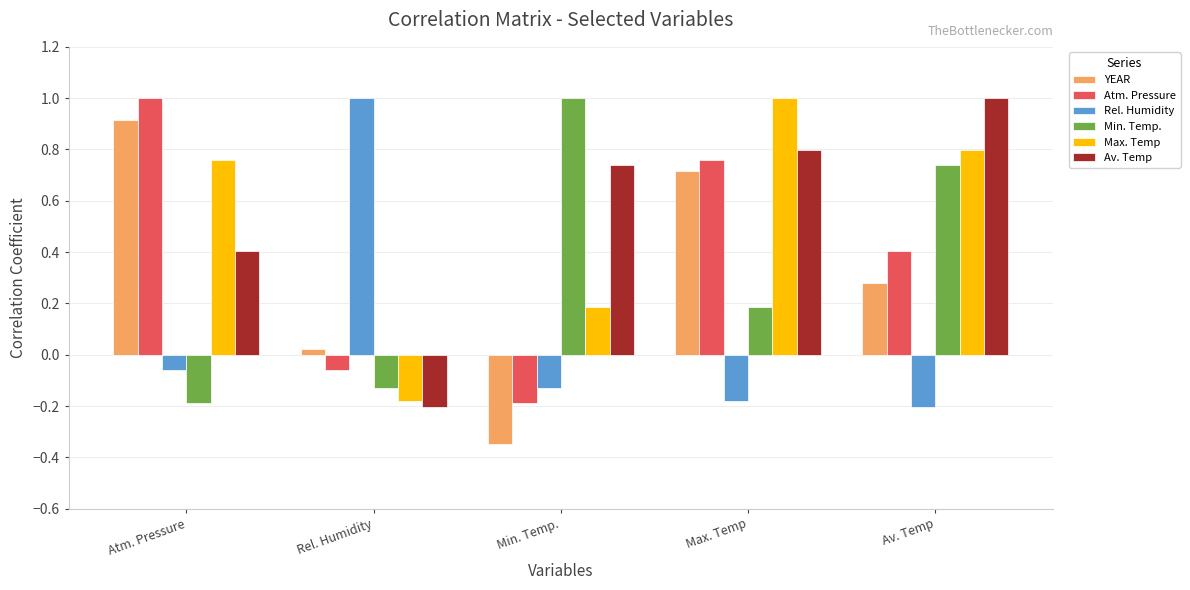

The Atm. Pressure series shows -0.2 at Min. Temp.. True or false?

True